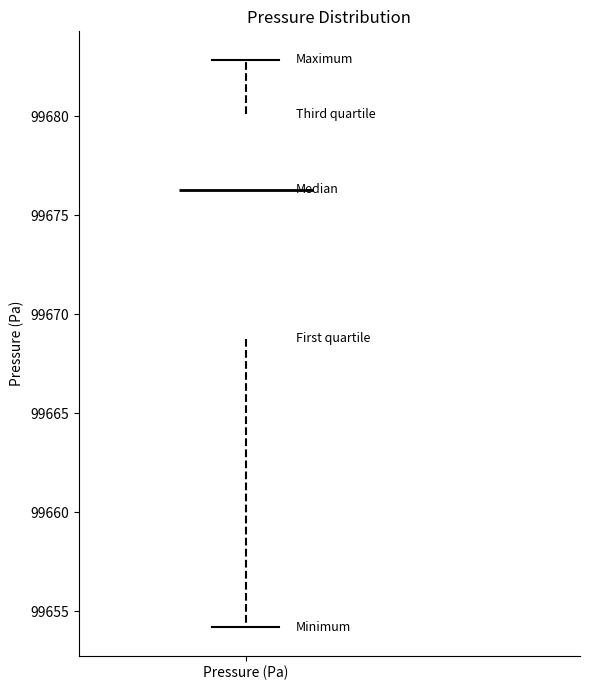

Where is the lower edge of the box for Pressure (Pa) on the y-axis? The values are not printed on the chart, so give them approximately, as read against the axis.

99669.0